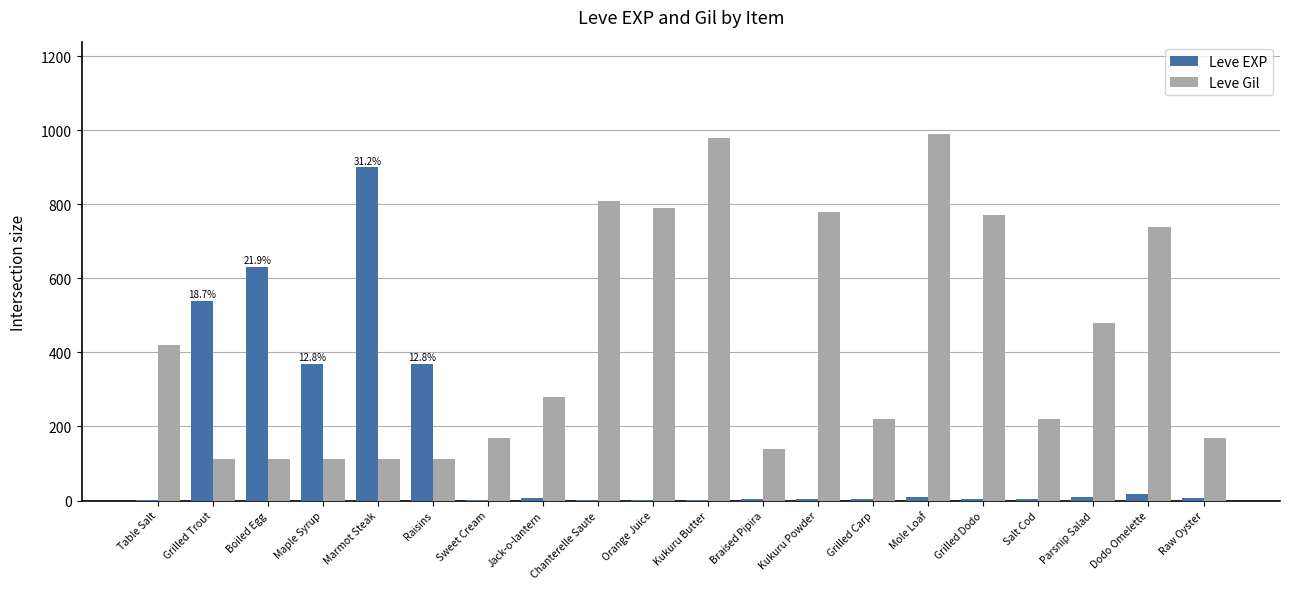

What is the greatest value displayed?

990